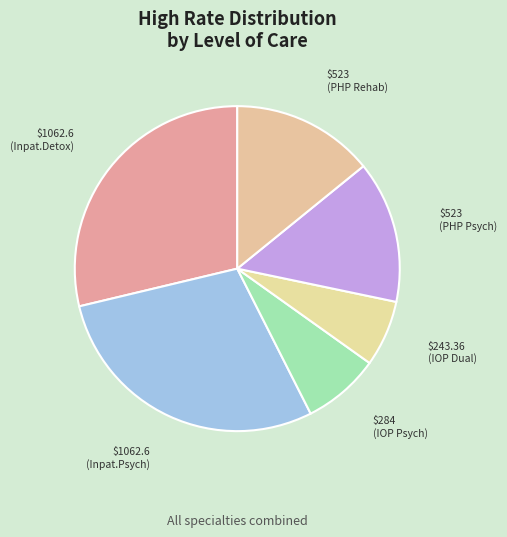

Rank the categories by value from highest to lowest.

Inpatient (Detox/Adult), Inpatient (Psych/Adult), PHP (Psych/Adult), PHP (Rehab/Adult), IOP (Psych/Adult), IOP (Dual-Diagnosis)